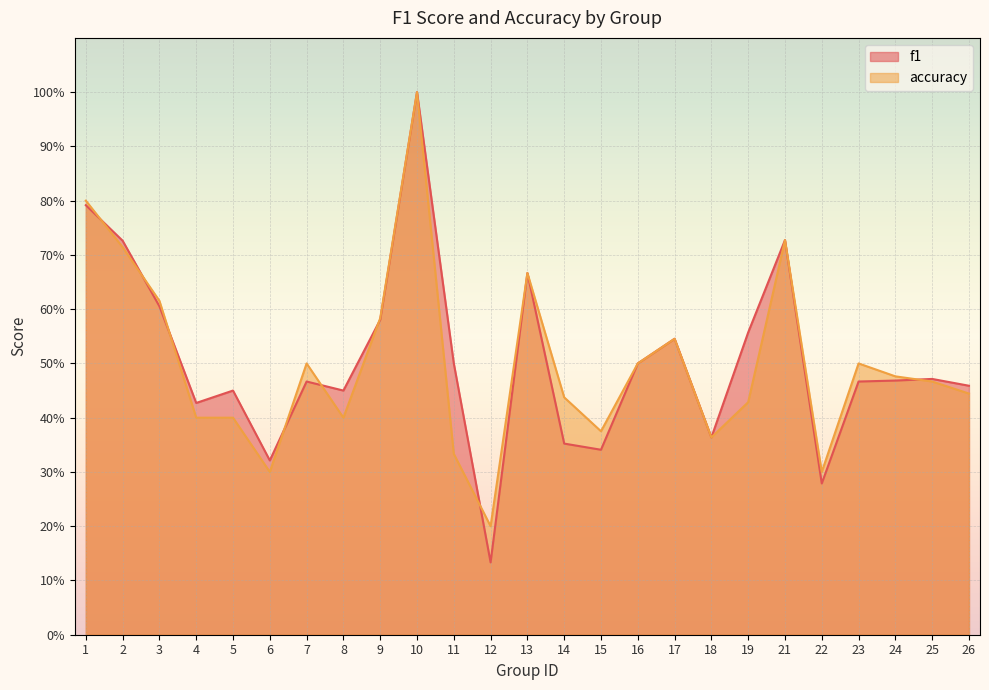

What are all the series names shown in the legend?

f1, accuracy